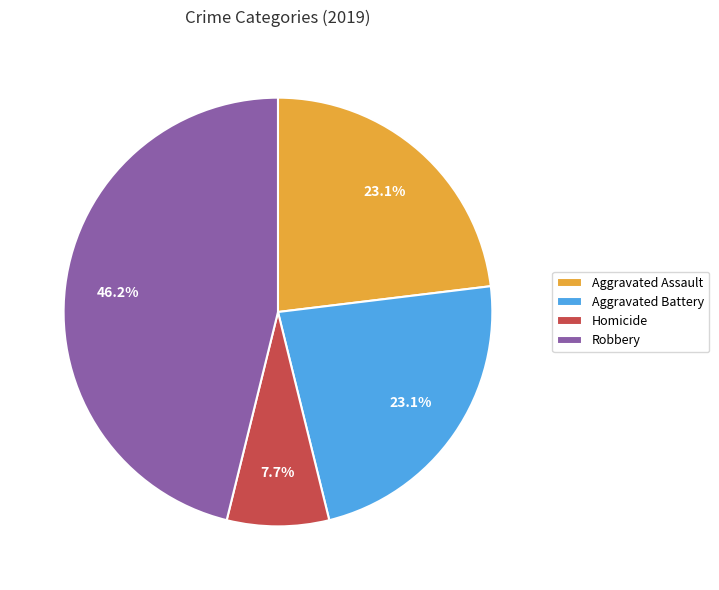

What percentage is NOT represented by Aggravated Battery?

76.9%